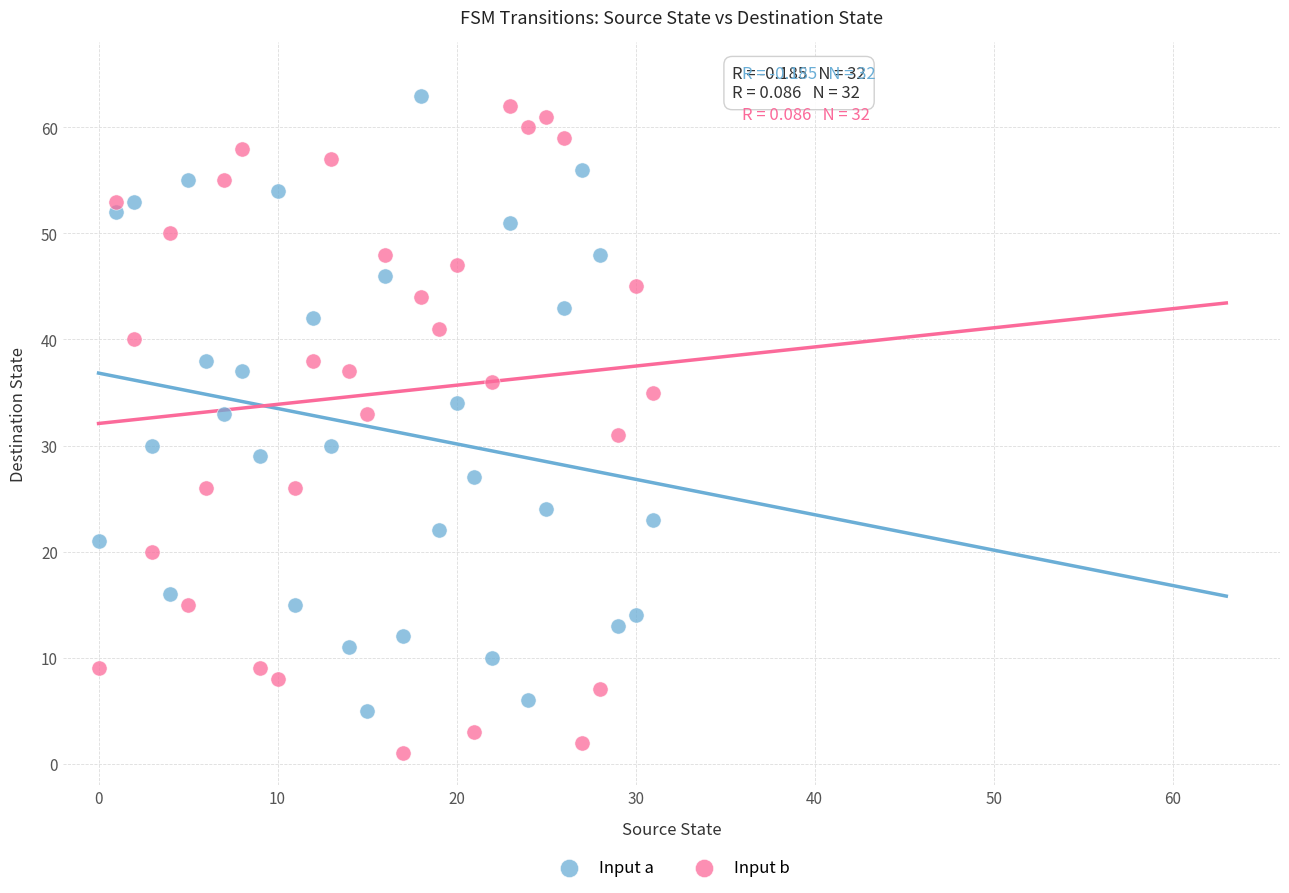

Which series has the largest Y range (max minus min)?

Input b